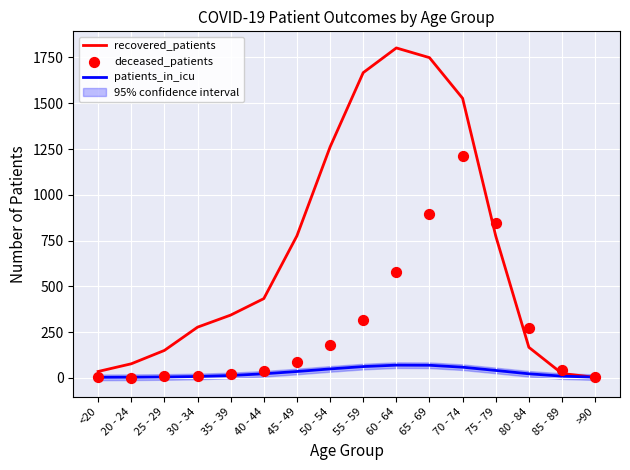

At how many categories does at least one series exceed 1616?

3